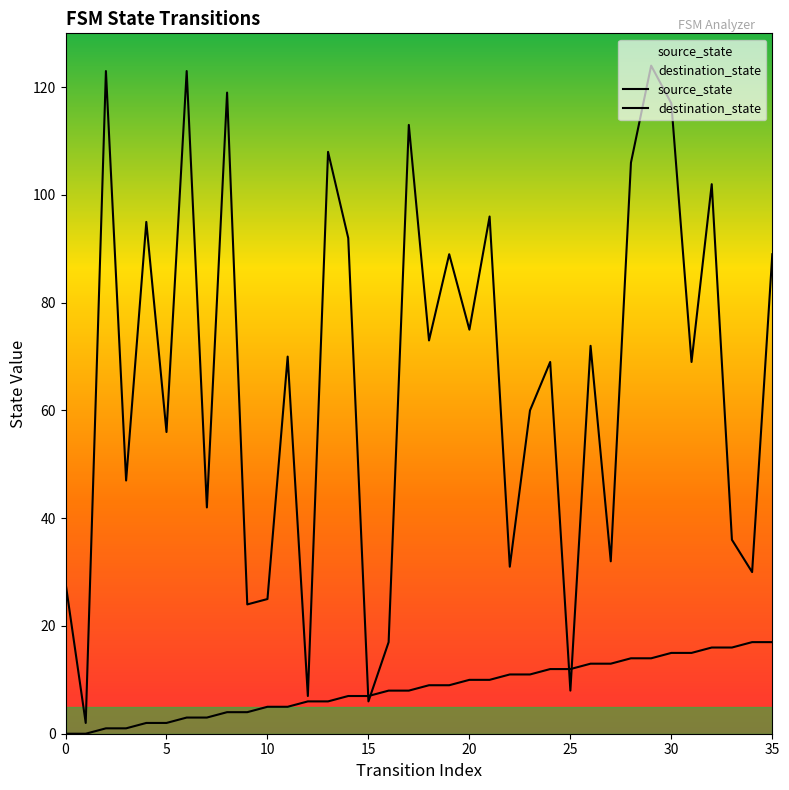

What is the maximum value shown in the chart?

124